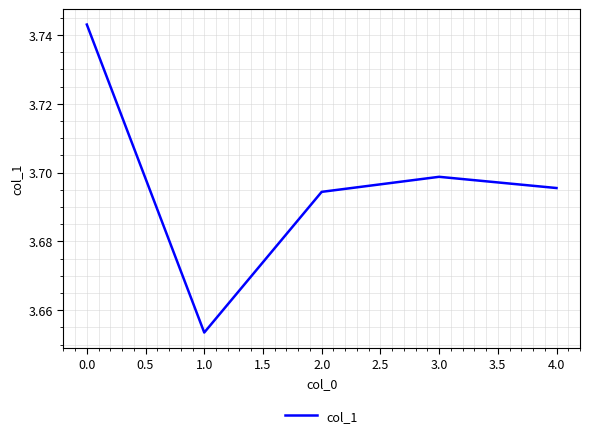

At which category does the chart reach its peak across all series?

0.0